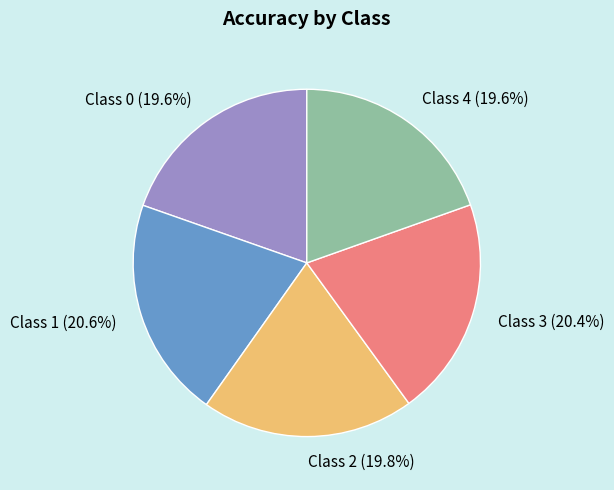

How many segments does this pie chart have?

5